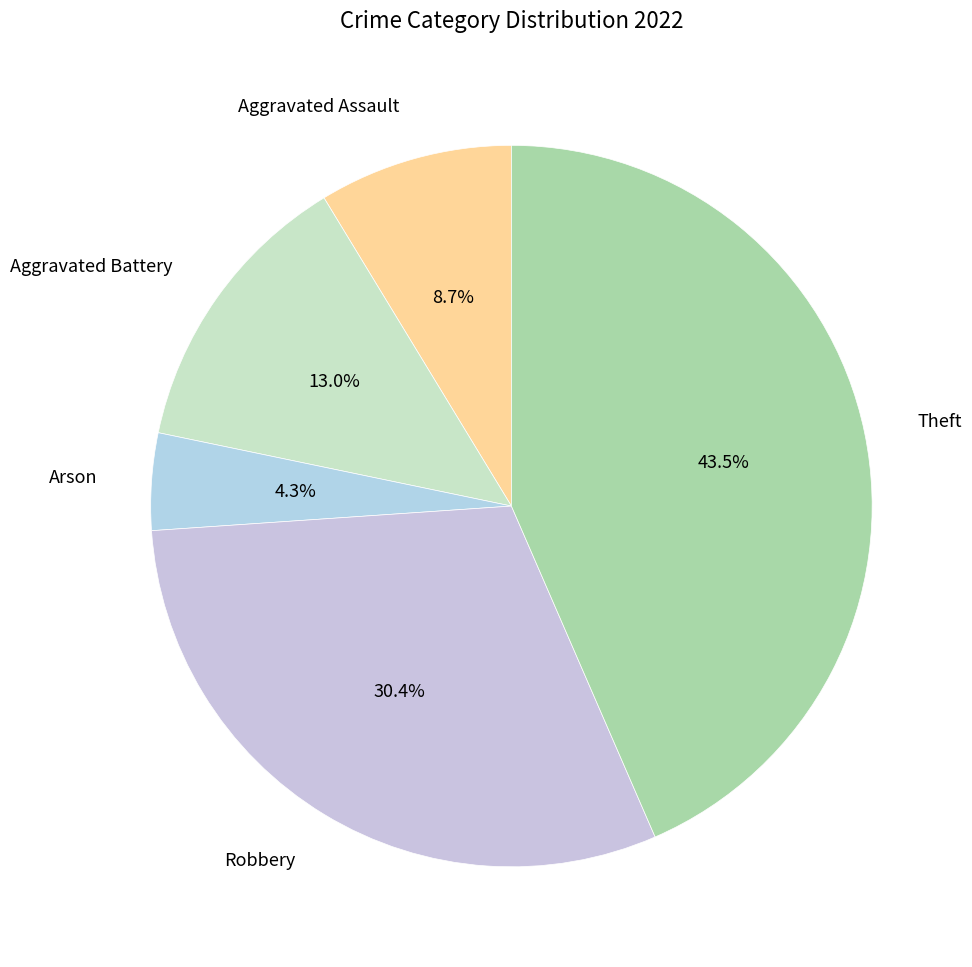

Is there a majority slice in this chart?

No